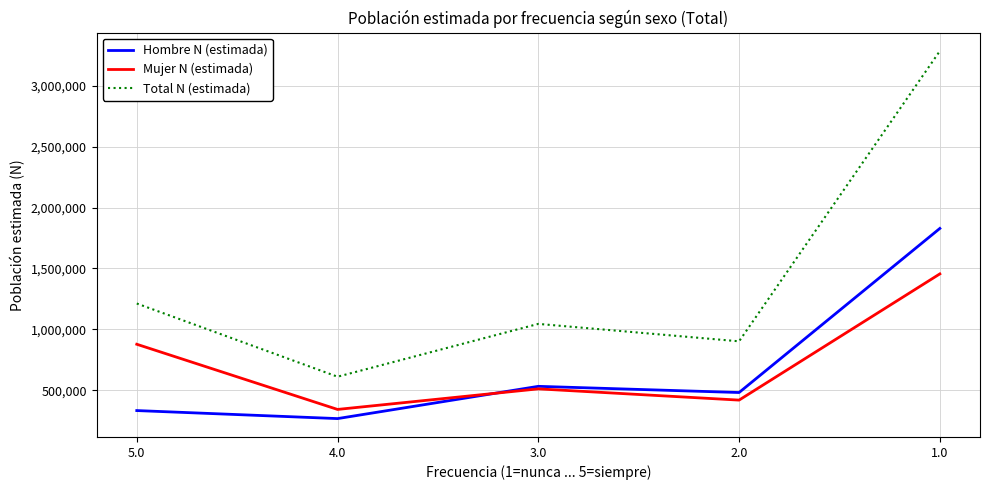

Reading right to left, transcribe all the data shown in this chart.

Hombre N (estimada): 1828551	482327	533075	268432	334292
Mujer N (estimada): 1455608	420113	512322	343627	878358
Total N (estimada): 3284158	902440	1045397	612059	1212650